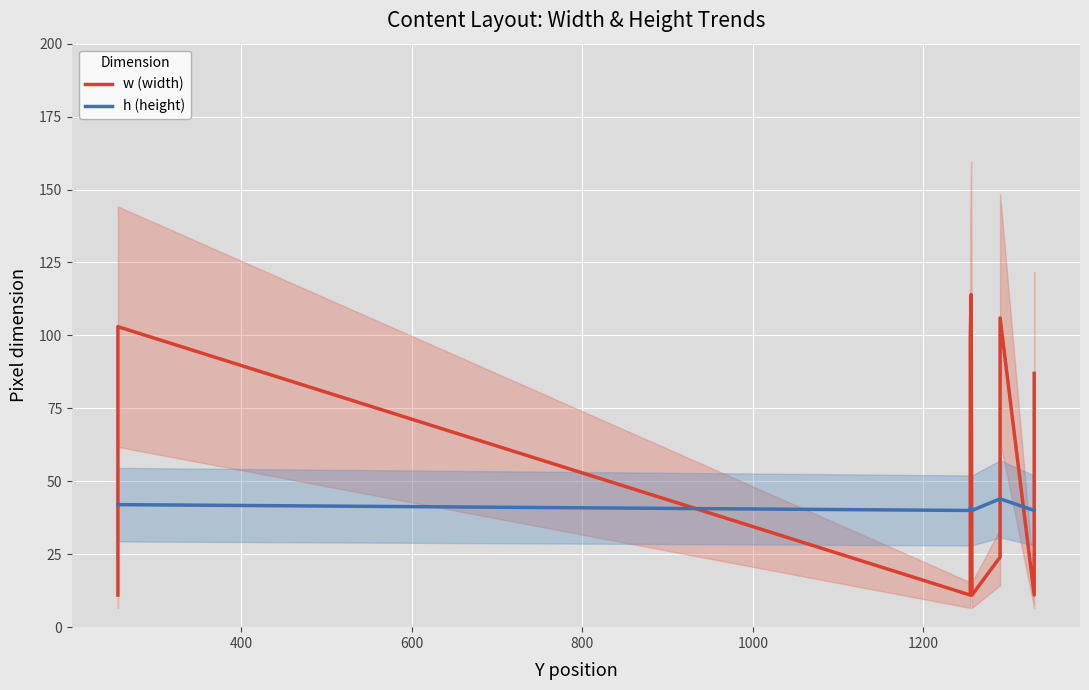

At how many categories does at least one series exceed 29?

20